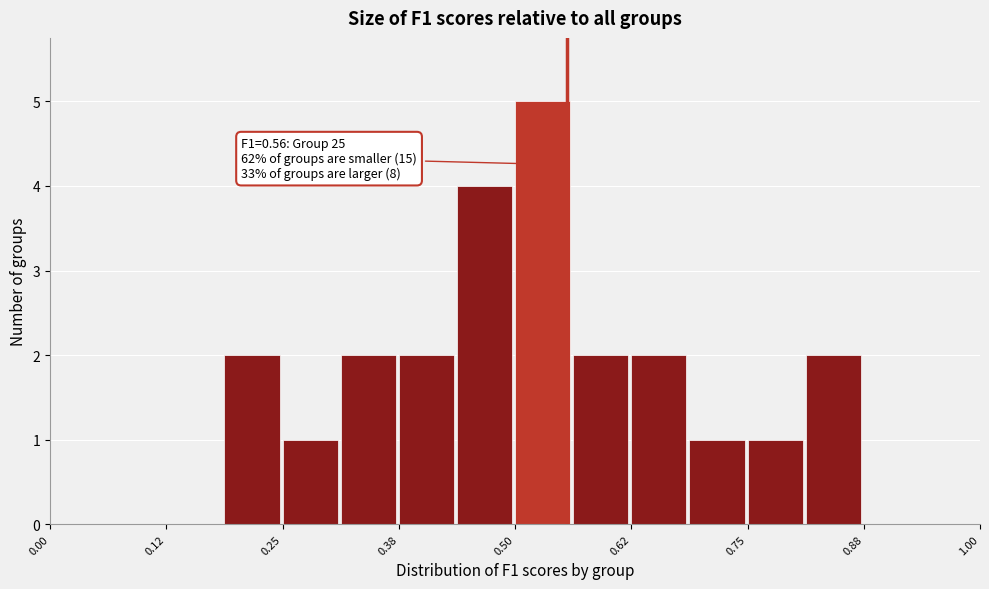

Around what value on the x-axis is the tallest bar? Give the approximate position of its centre, as read against the axis.

0.52